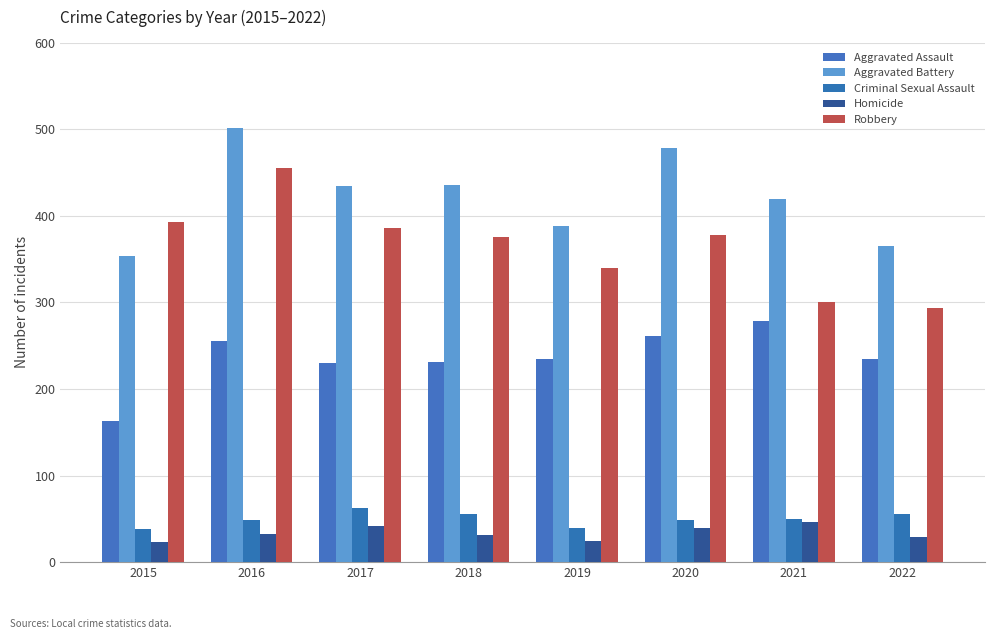

What is the difference between the second highest and second lowest values in the Robbery series?

93